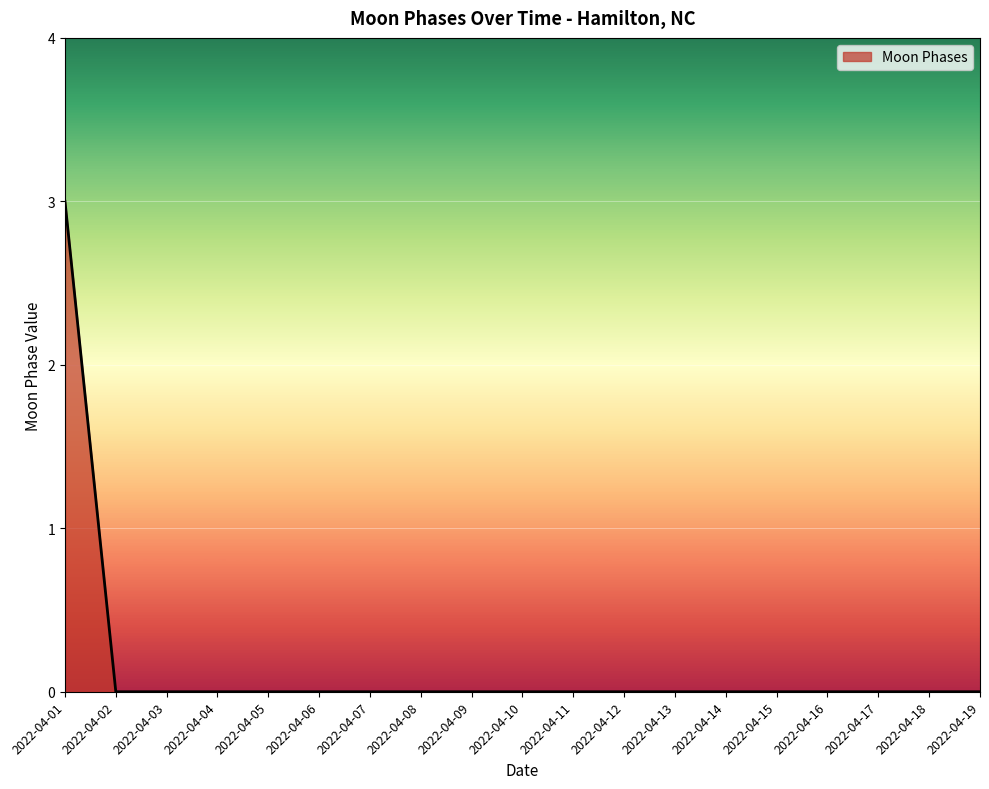

Does the chart display data point markers on the line(s)?

No